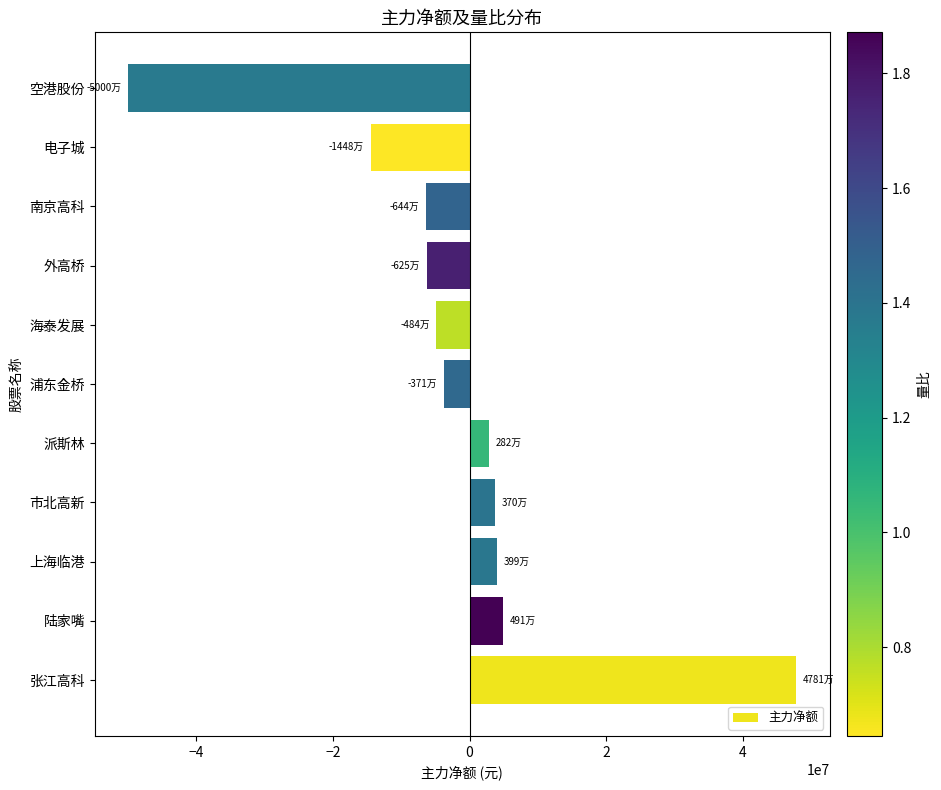

The chart shows a value of -6253448 at 外高桥. True or false?

True